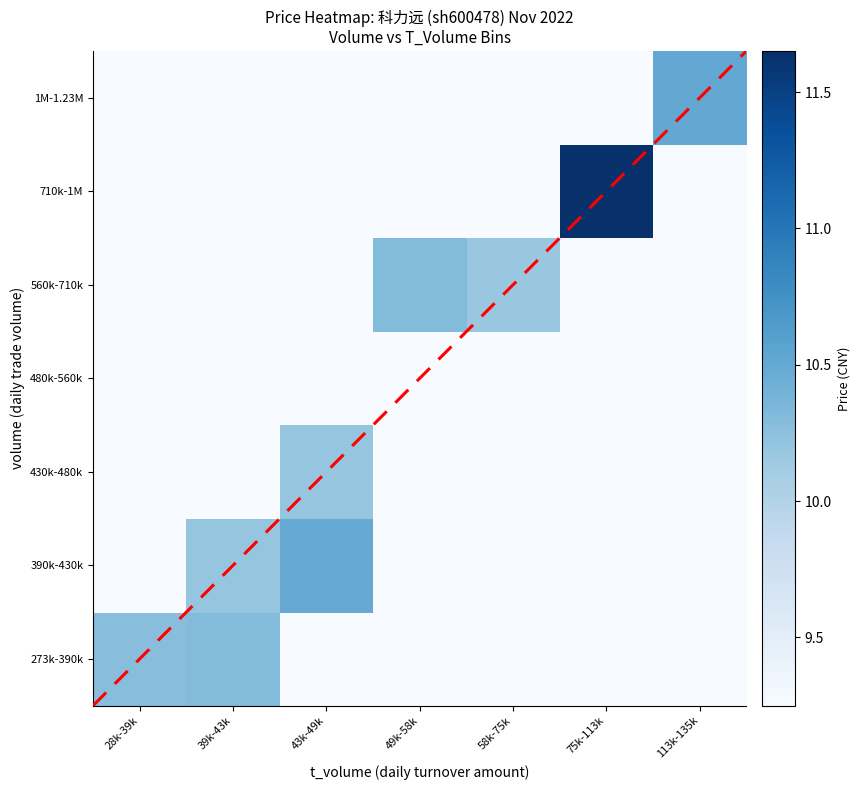

Which has a higher value, 75k-113k or 113k-135k?

75k-113k